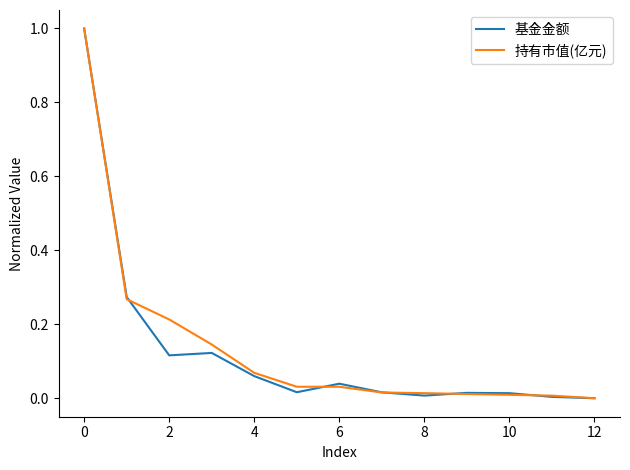

The 持有市值(亿元) series shows 0.0 at 10. True or false?

True